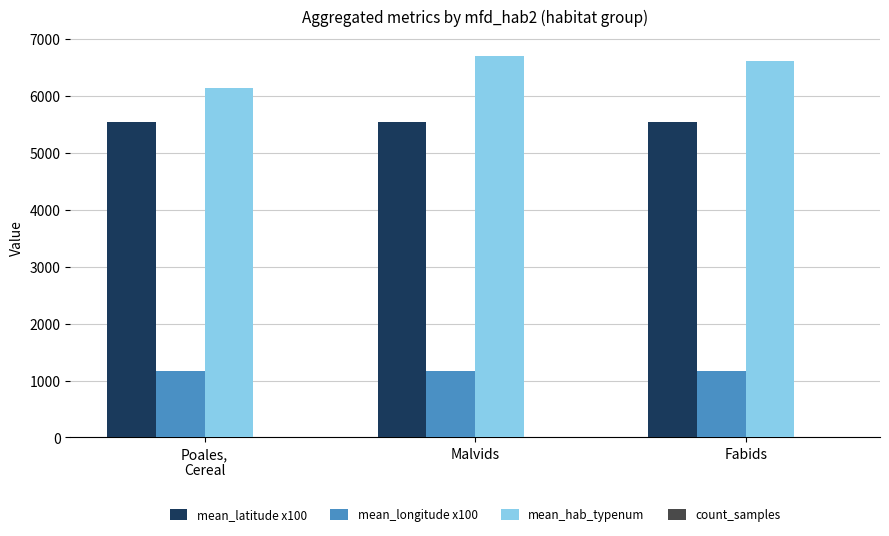

Which series has the largest total across all categories?

mean_hab_typenum